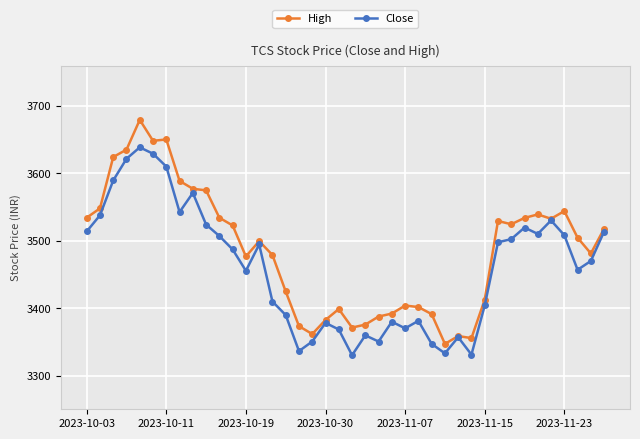

What is the difference between the maximum and minimum values in the Close series?

307.7